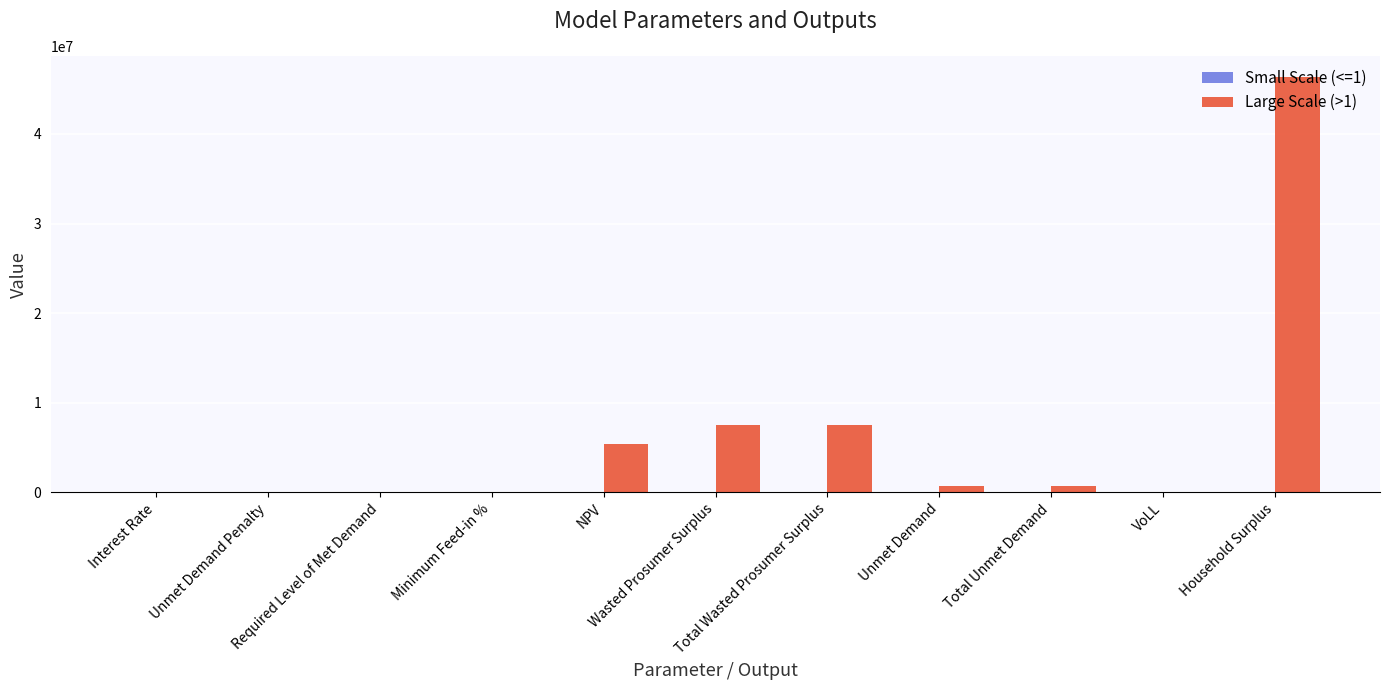

Is it true that Large Scale (>1) equals 5373005.7 at NPV?

True